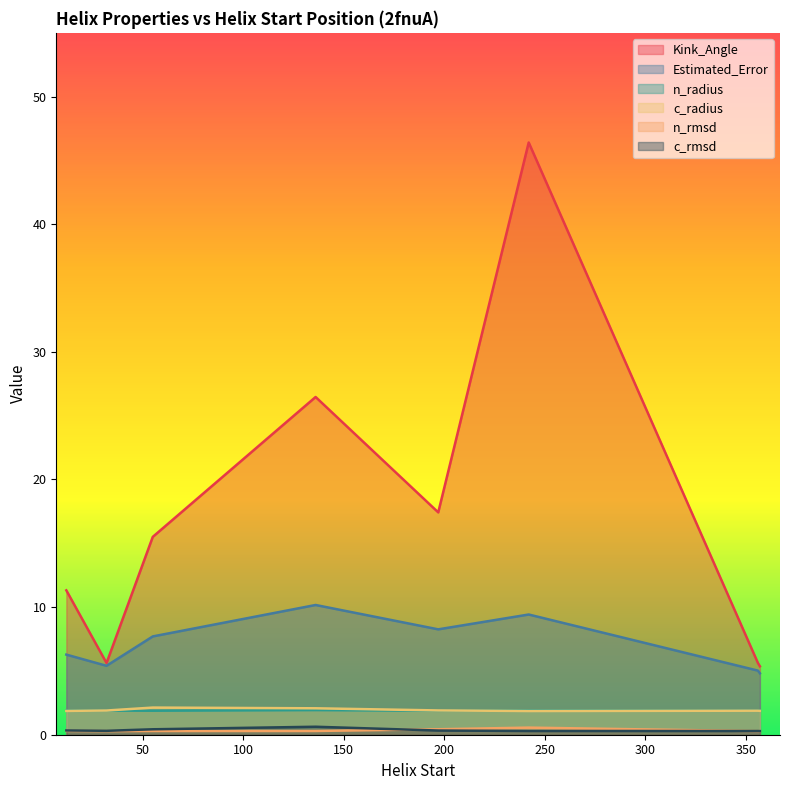

Which series has the widest spread of values?

Kink_Angle